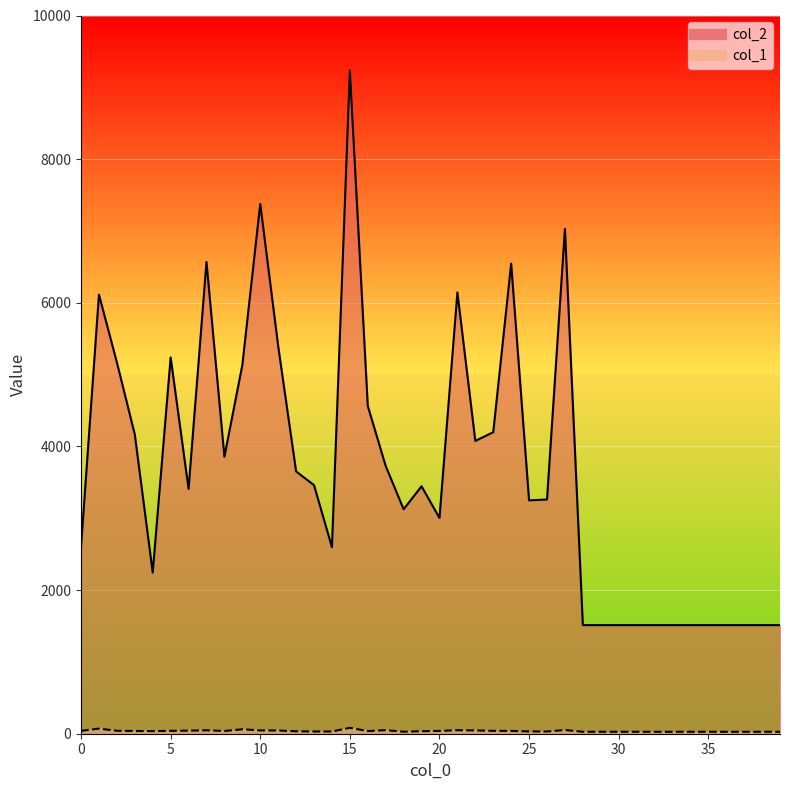

What is the value of the col_1 point at the 18th from the left?

50